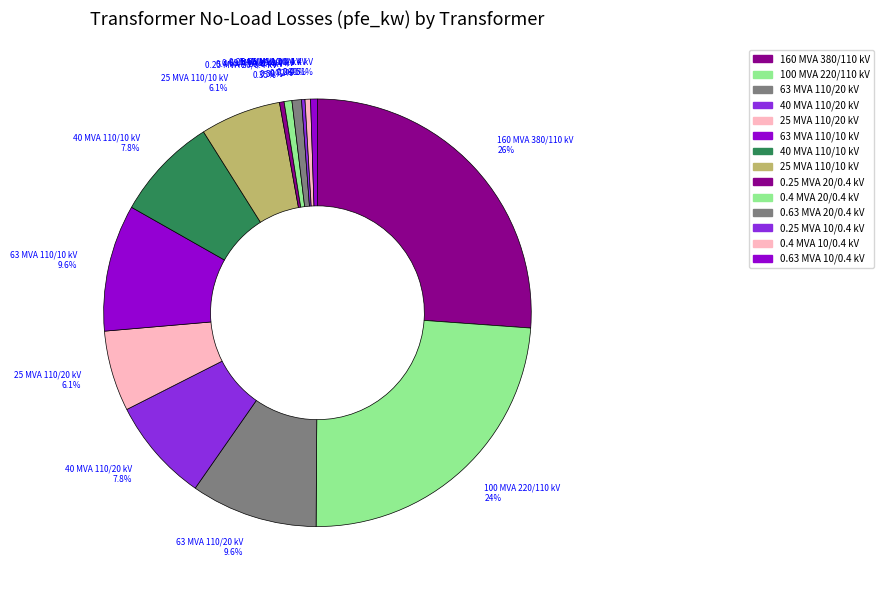

How many segments does this pie chart have?

14